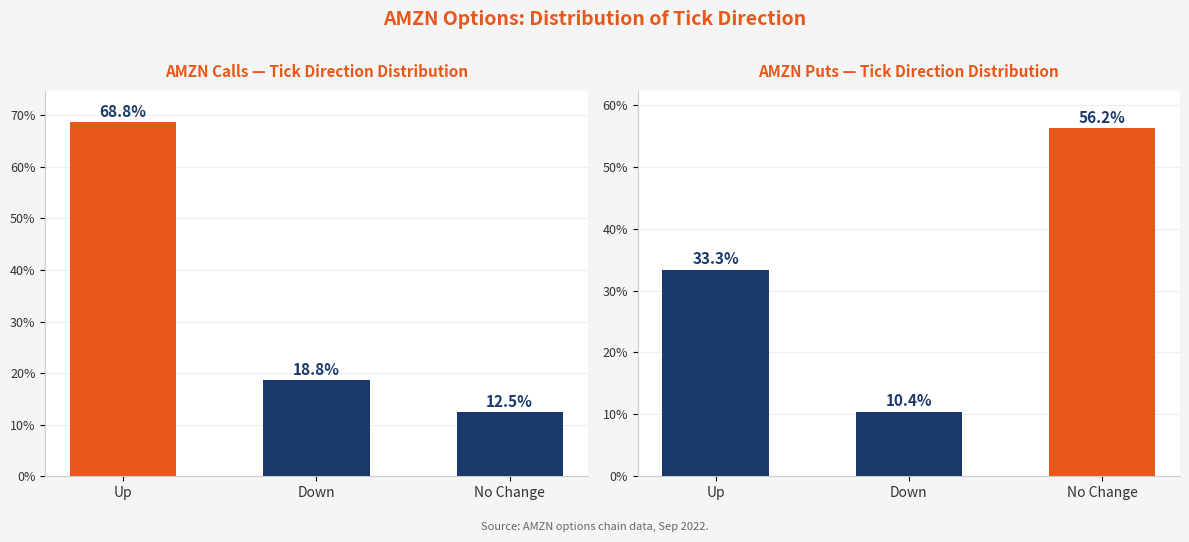

True or false: Calls has a value of 68.8 at Up.

True